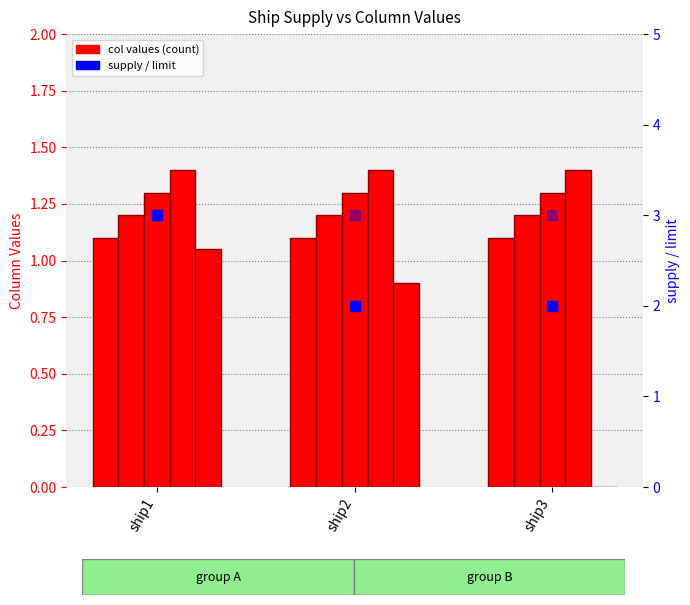

Which has a higher value, ship1 or ship3?

ship1